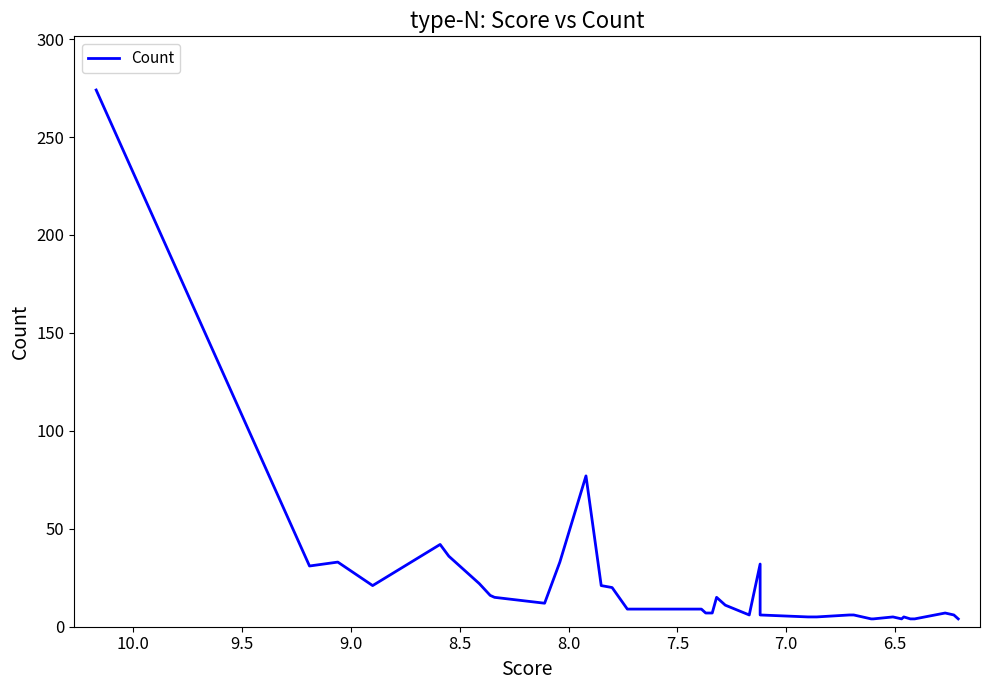

How many points are higher than both their immediate neighbors (excluding endpoints)?

8